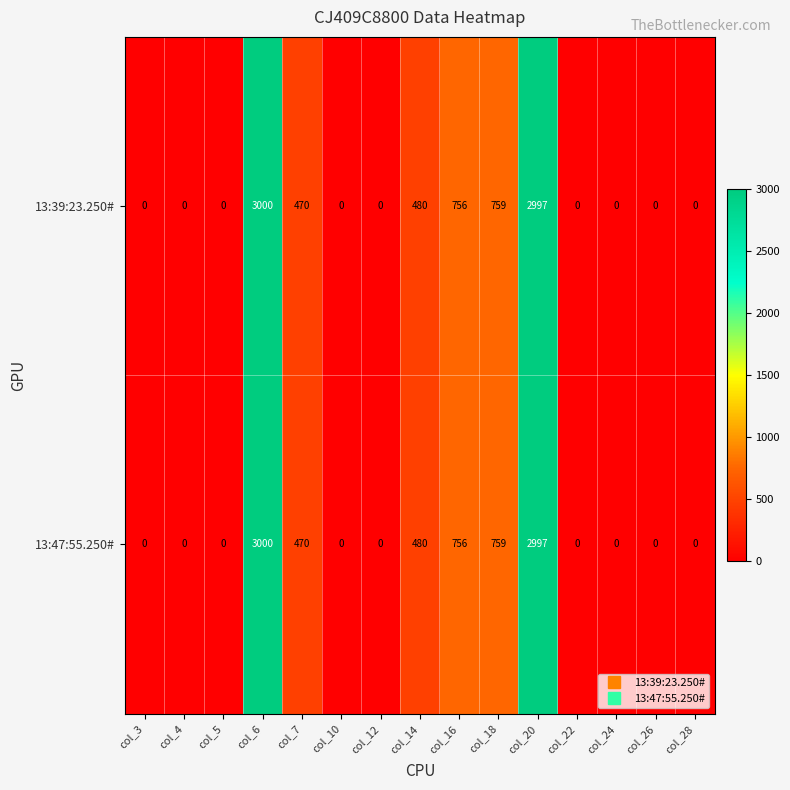

Where is 13:47:55.250# nearest to the value 1500?

col_18